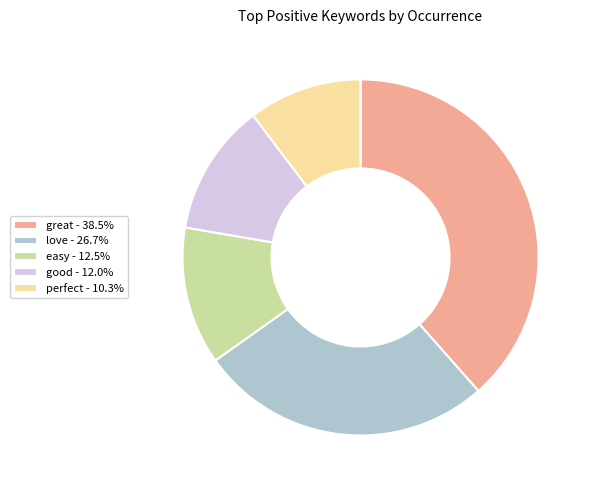

Is there a majority slice in this chart?

No